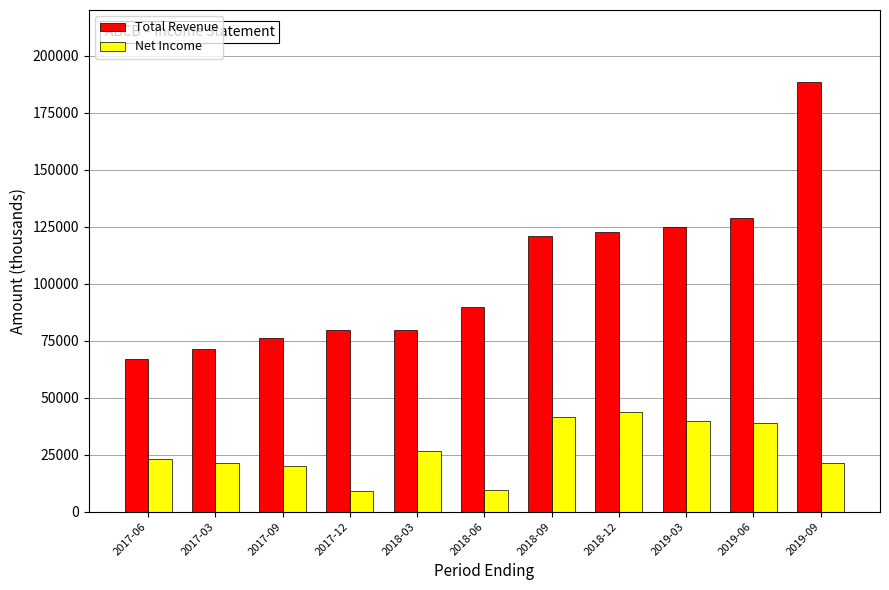

Which label corresponds to the largest value in the chart?

2019-09